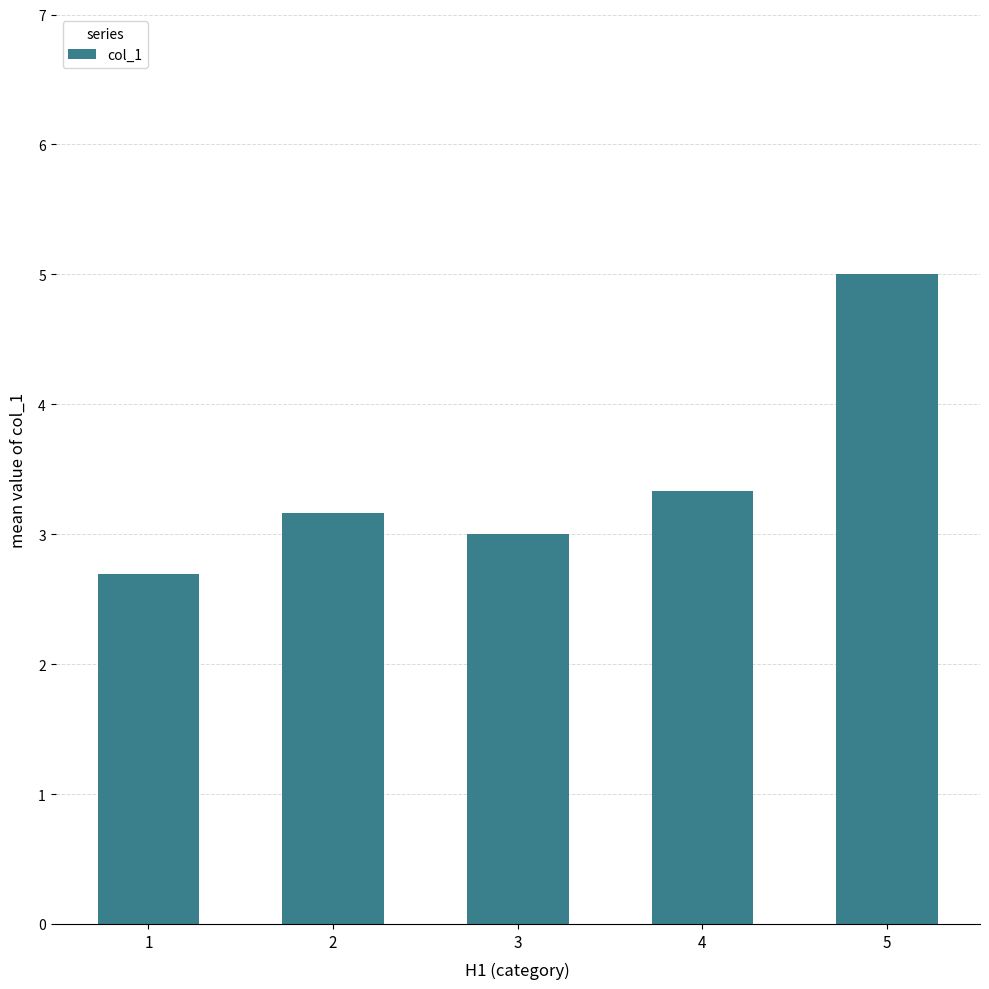

Is it true that the value at 4 is 3.3?

True